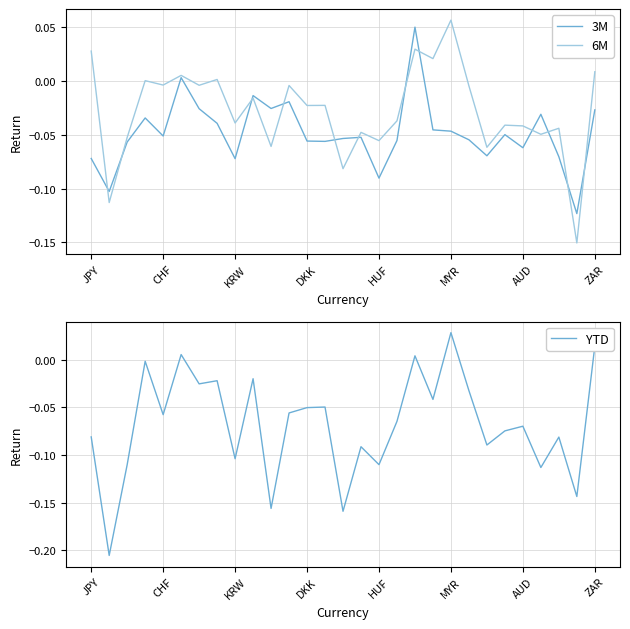

What is the total value across all series at 15?

-0.2